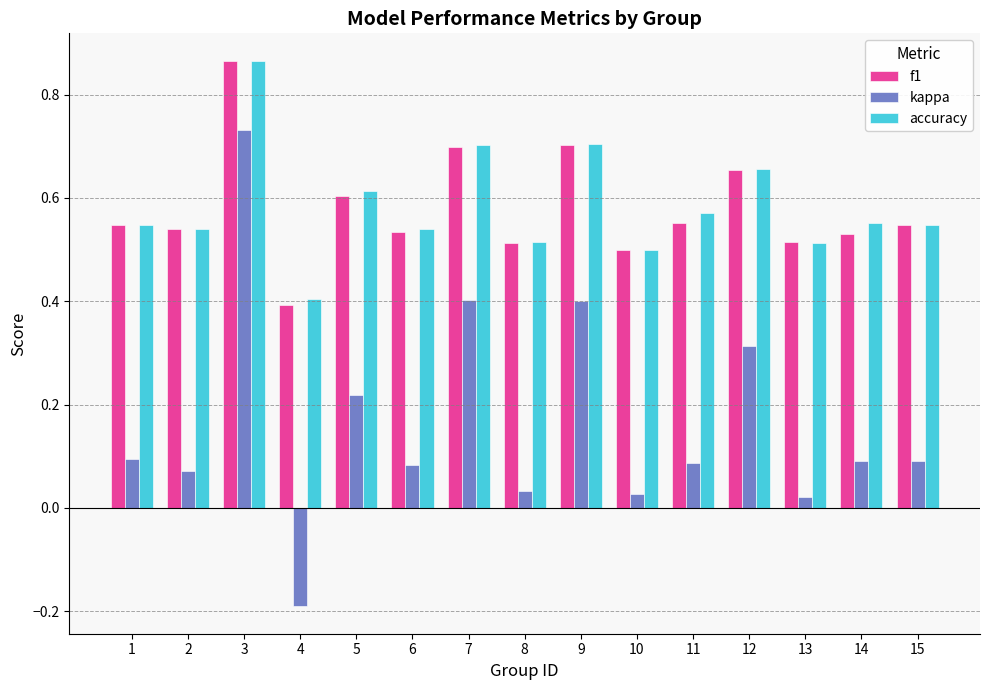

At which category is the sum across all series the highest?

3